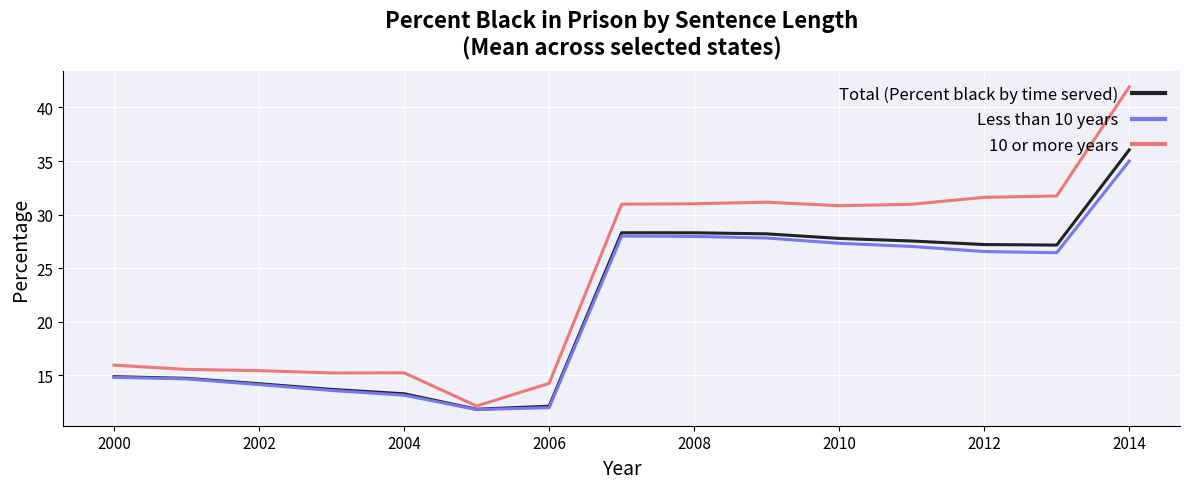

Which series has the largest range (max minus min)?

10 or more years